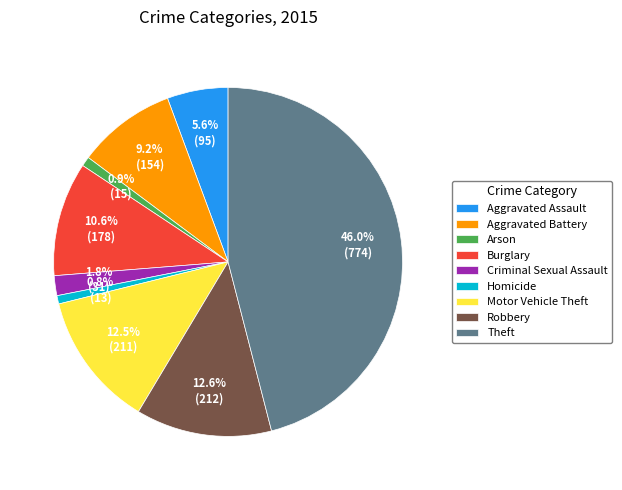

Do Robbery and Aggravated Battery together represent more than half of the pie?

No